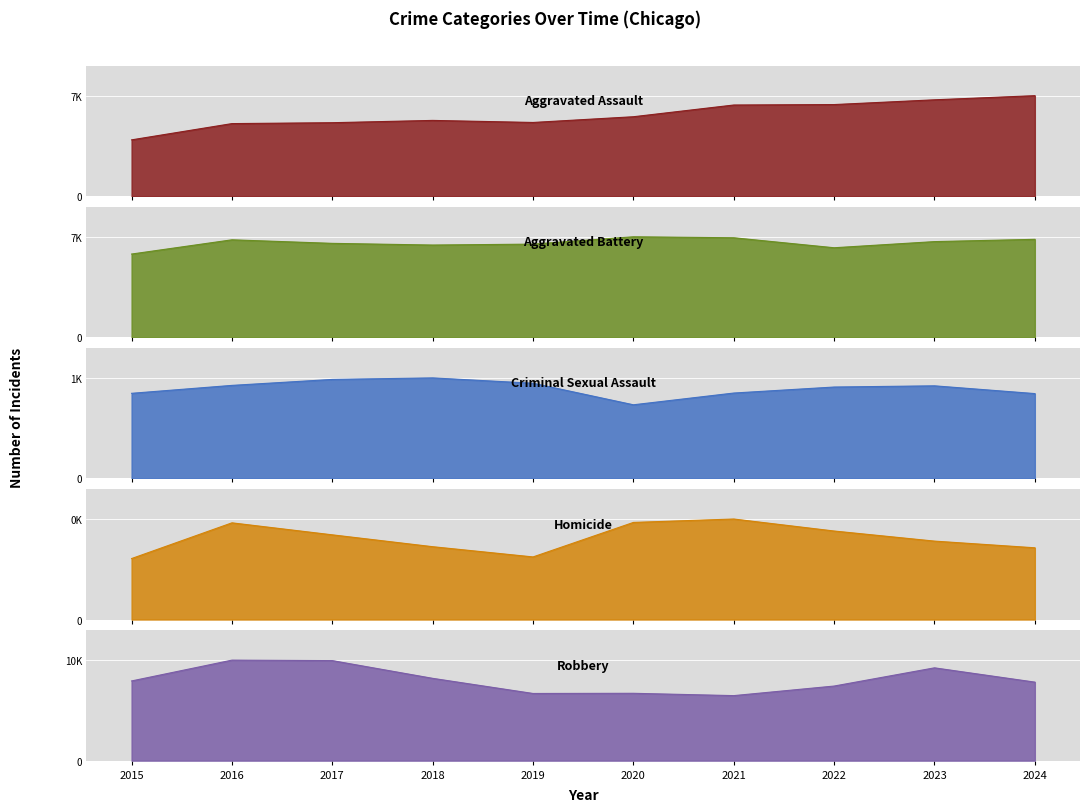

What is the lowest value of the Criminal Sexual Assault series?

1347